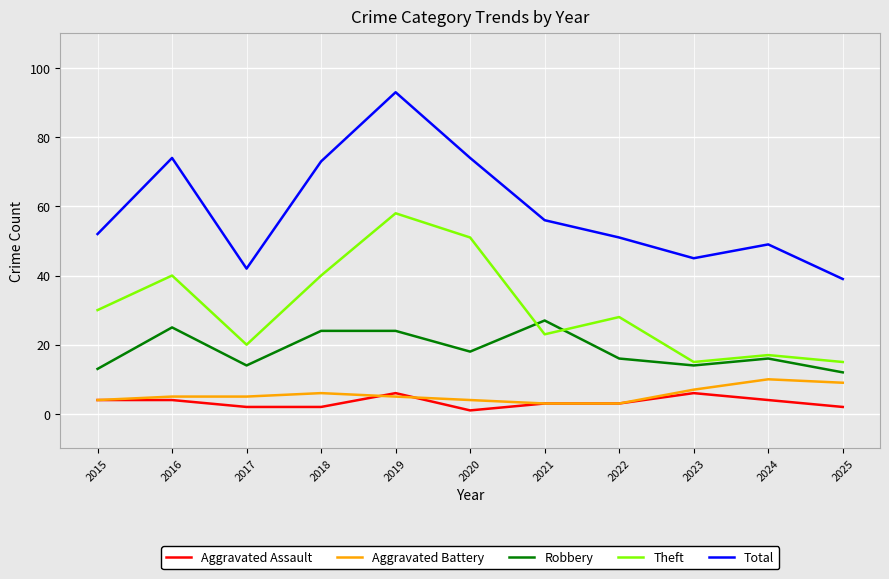

What is the difference between the maximum and second lowest values in the Total series?

51